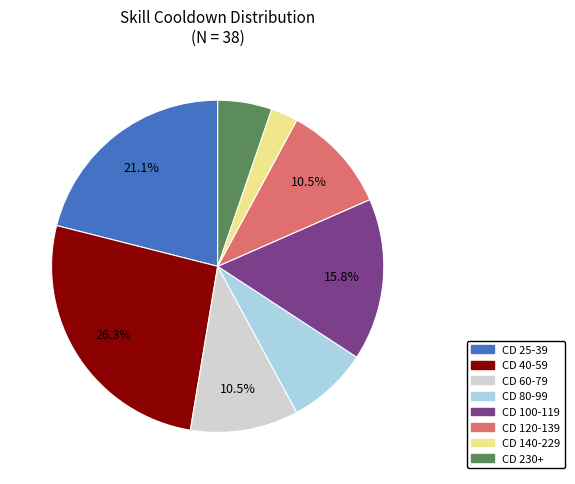

Does any single category account for the majority?

No